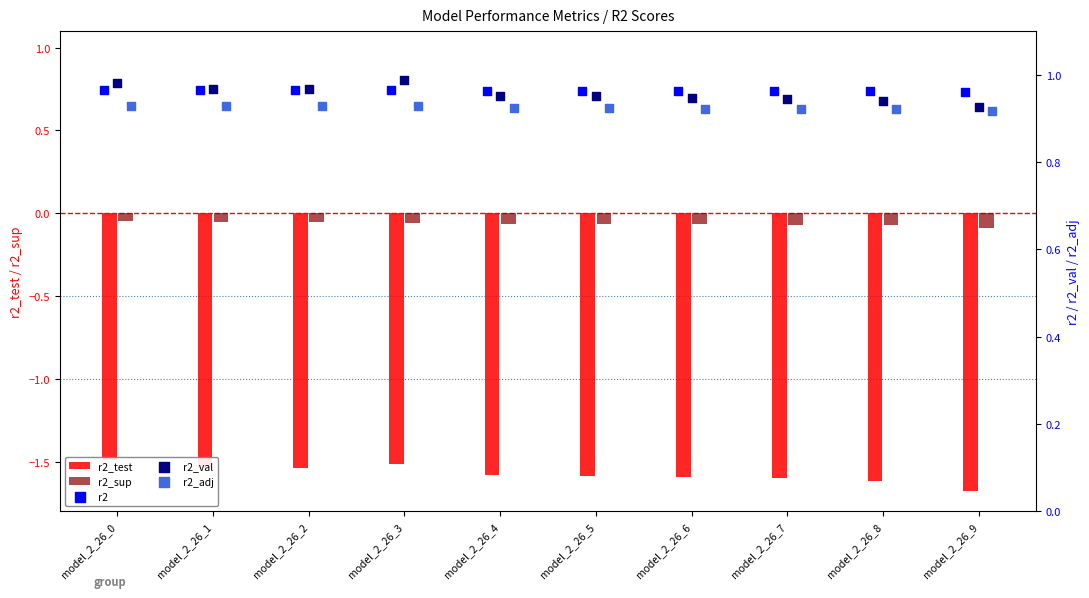

What are all the series names shown in the legend?

r2_test, r2_sup, r2, r2_val, r2_adj